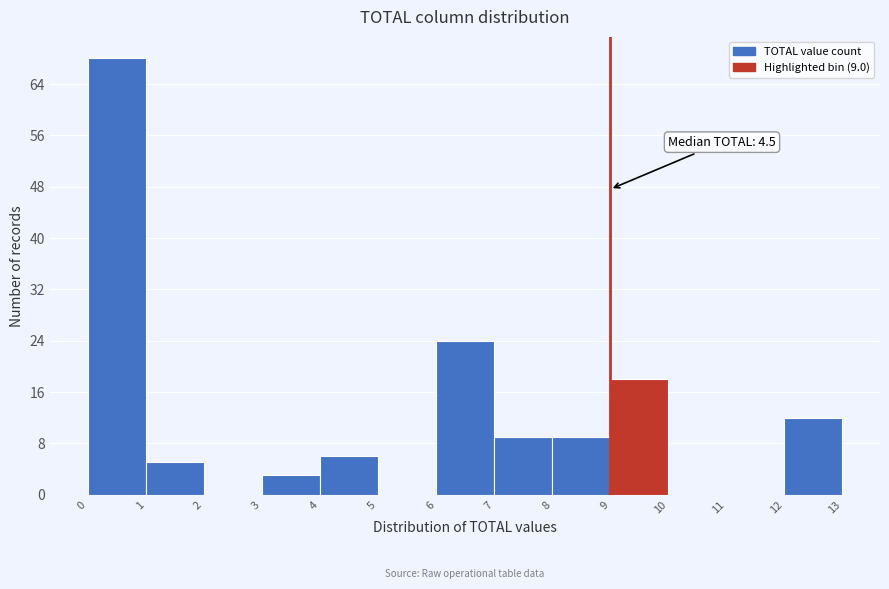

Over which range of the x-axis is the bar tallest?

0 to 1